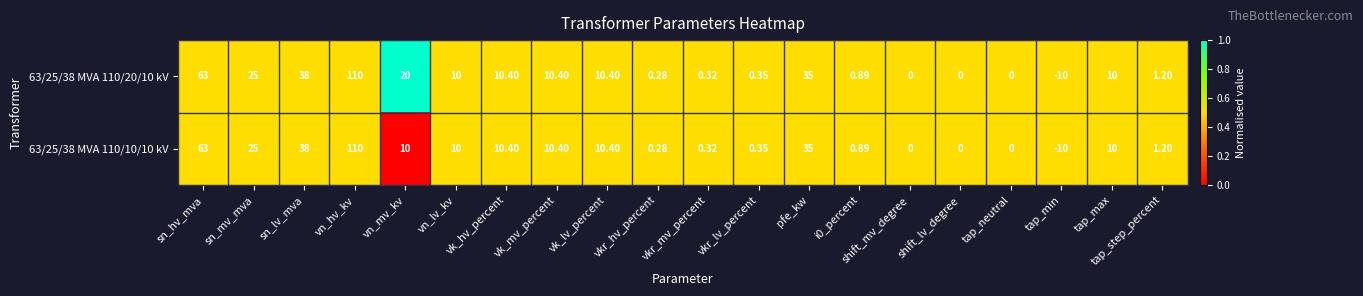

At which label does 63/25/38 MVA 110/10/10 kV reach its peak?

vn_hv_kv